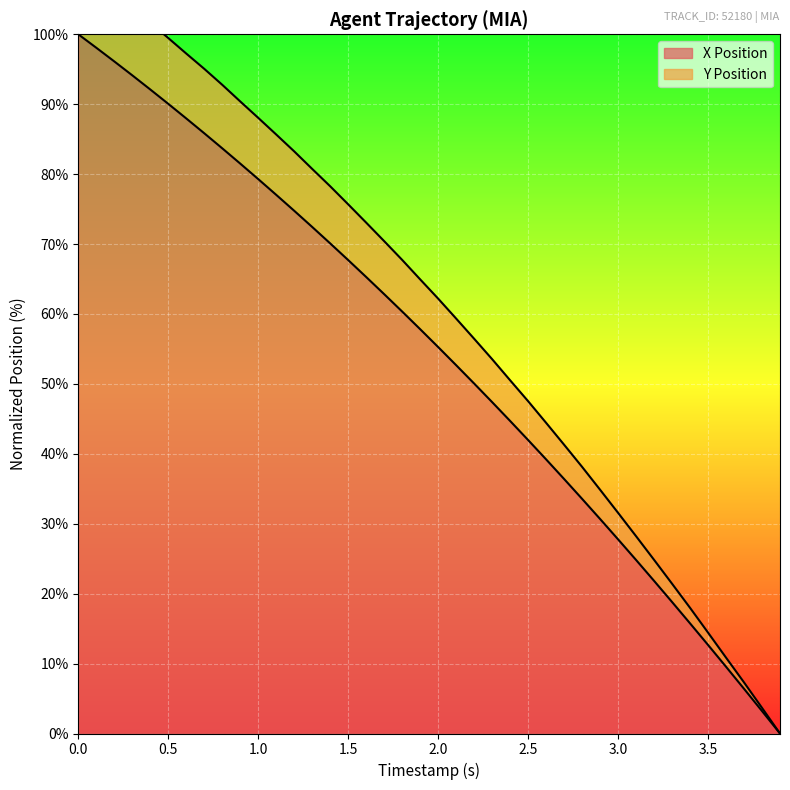

Rank the series by their average value, from lowest to highest.

X, Y